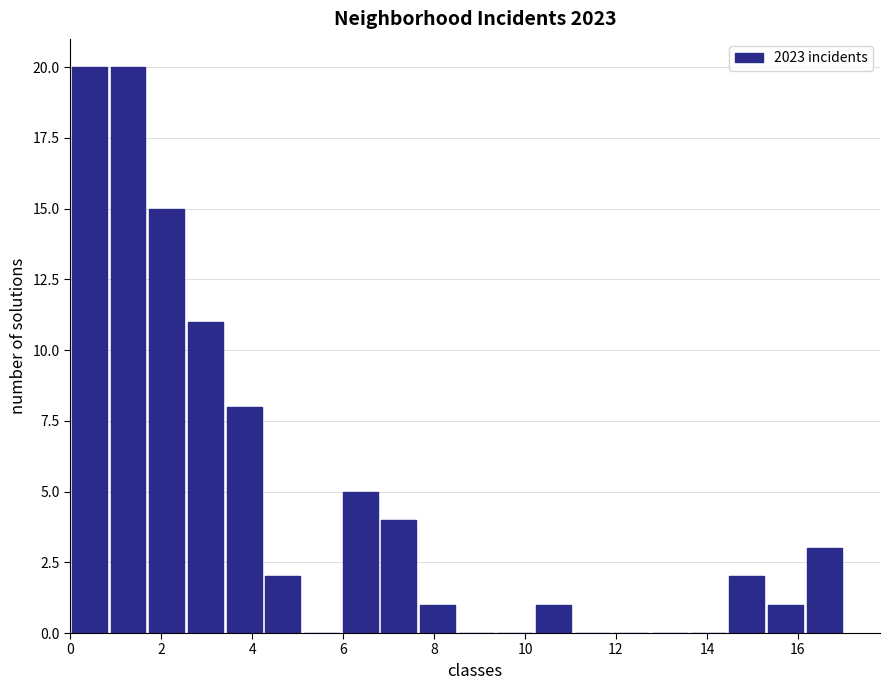

Reading left to right, transcribe this chart: for each bar, give the range it covers on the x-axis and its height. Neither the bar edges nor the heights are printed on the chart, so give them approximately, as read against the axes.

0.00 to 0.85: 20
0.85 to 1.70: 20
1.70 to 2.55: 15
2.55 to 3.40: 11
3.40 to 4.25: 8
4.25 to 5.10: 2
5.10 to 5.95: 0
5.95 to 6.80: 5
6.80 to 7.65: 4
7.65 to 8.50: 1
8.50 to 9.35: 0
9.35 to 10.20: 0
10.20 to 11.05: 1
11.05 to 11.90: 0
11.90 to 12.75: 0
12.75 to 13.60: 0
13.60 to 14.45: 0
14.45 to 15.30: 2
15.30 to 16.15: 1
16.15 to 17.00: 3